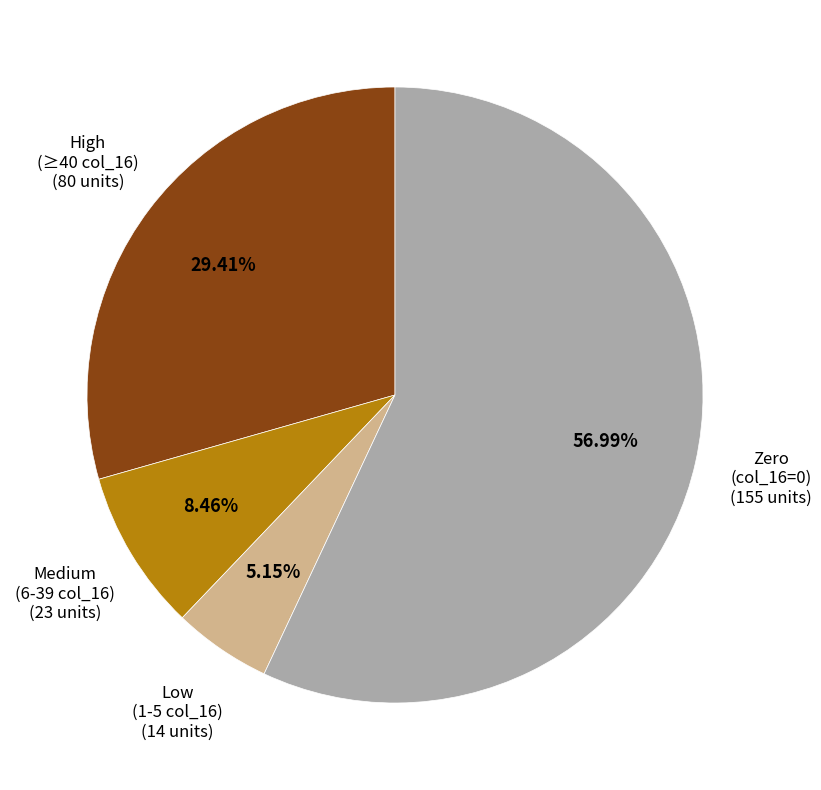

Is there any slice that represents more than half of the pie?

Yes